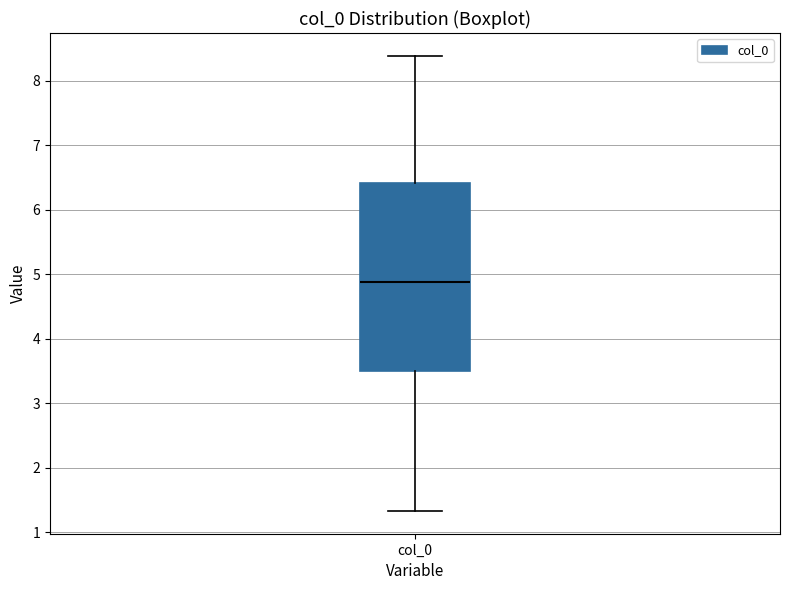

Transcribe this box plot: give where the median line is, the range the box spans, and where the two whiskers end, as read against the y-axis. The values are not printed on the chart, so give them approximately, as read against the axis.

median 4.9, box 3.5 to 6.4, whiskers 1.3 to 8.4